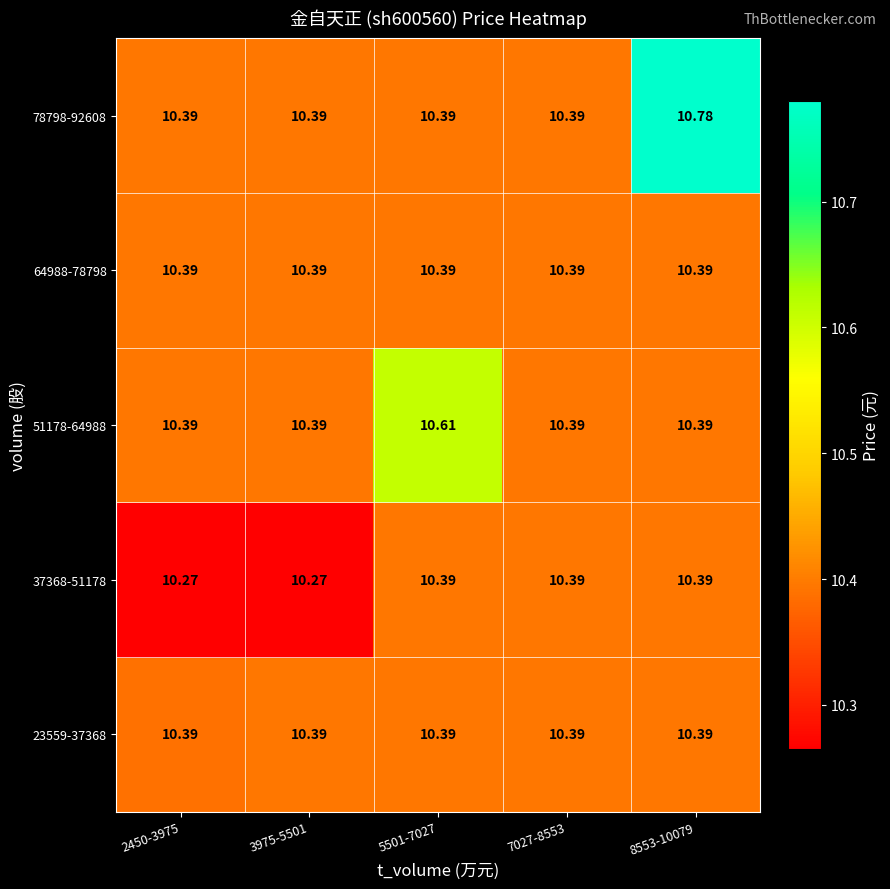

Is the value of 64988-78798 at 3975-5501 greater than the value of 37368-51178 at 3975-5501?

Yes